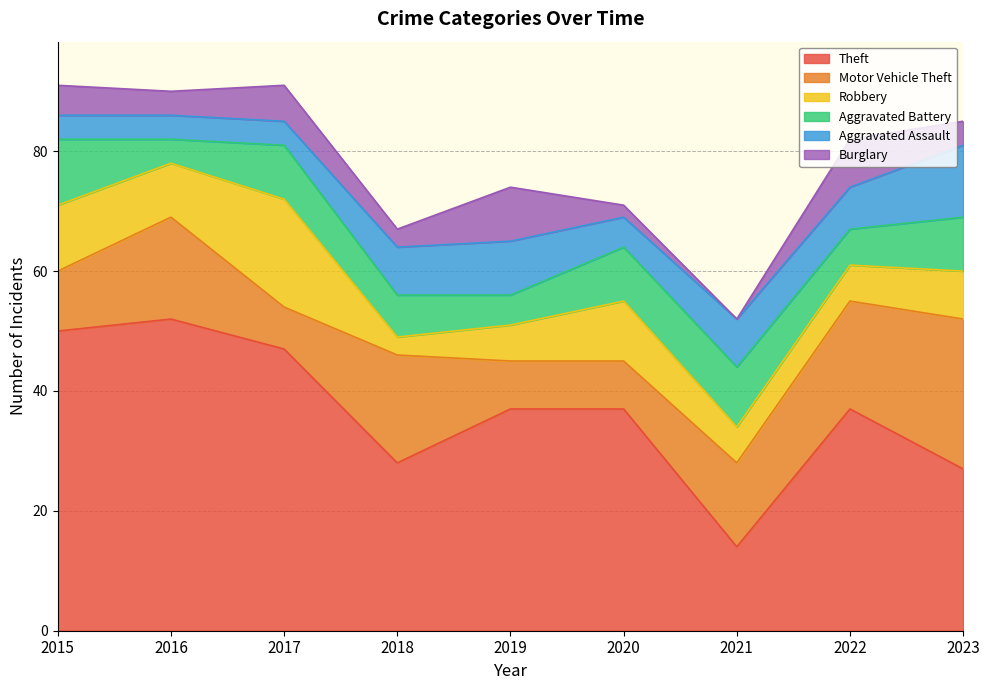

What is the difference between the maximum and minimum values in the Burglary series?

9